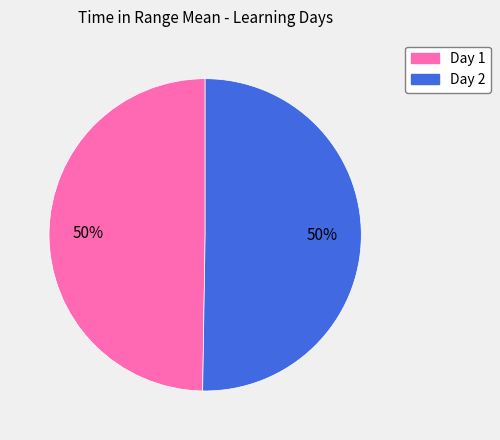

To the nearest percent, what is the average slice percentage?

50%